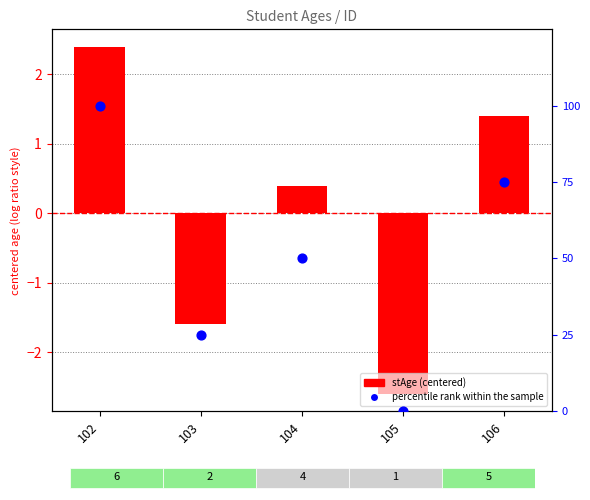

At how many categories does at least one series exceed 5?

4